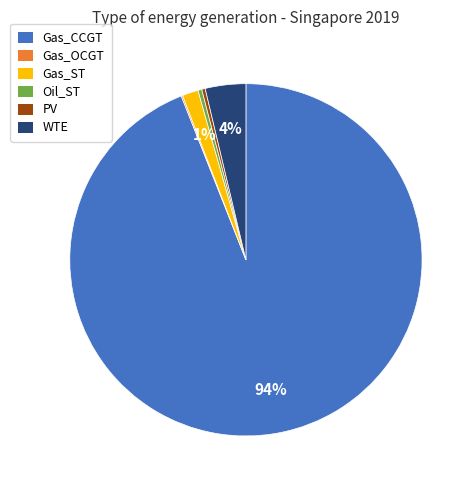

The WTE slice represents 4% of the pie. True or false?

True